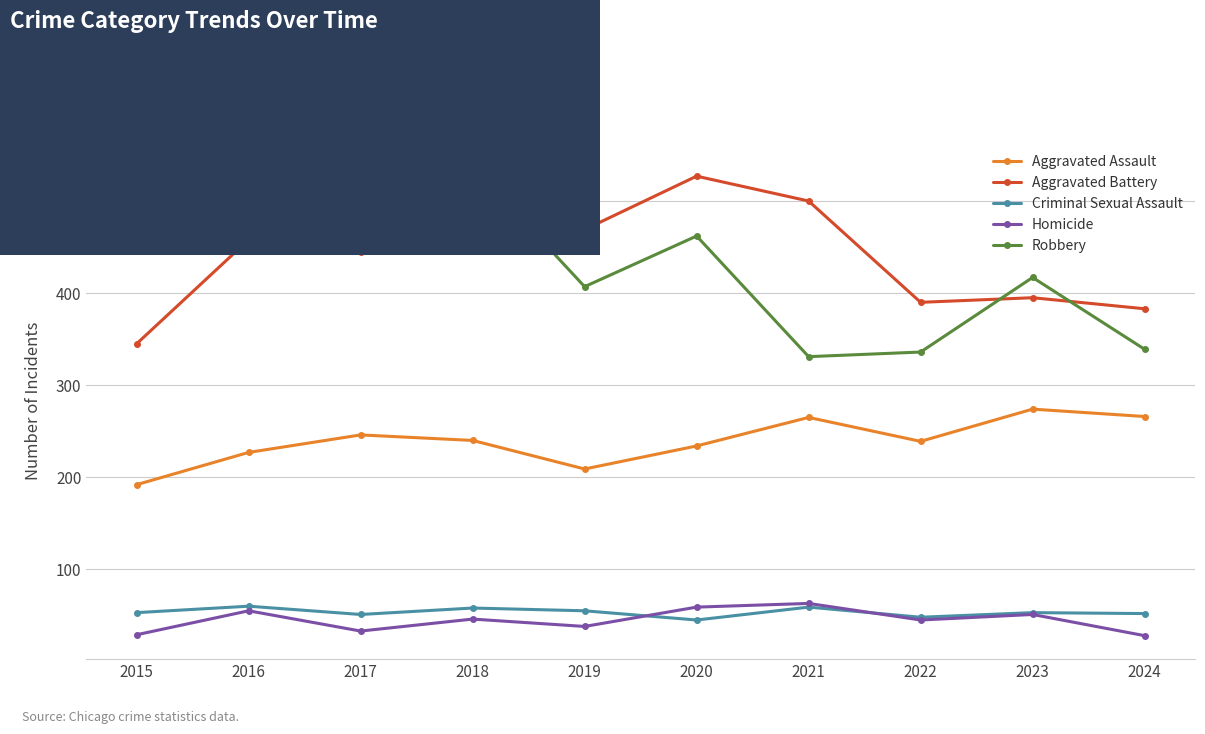

What is the sum of all Aggravated Assault values?

2392